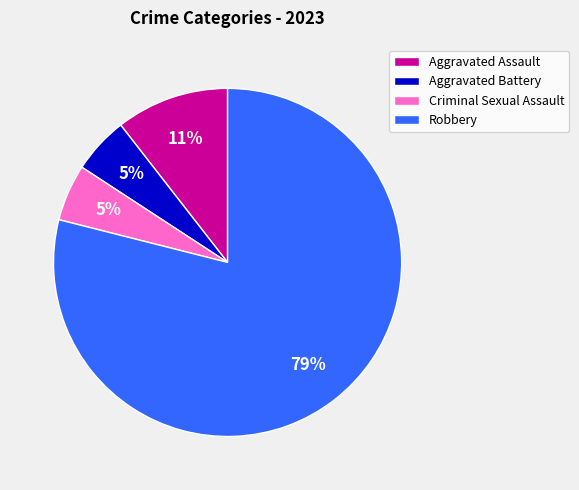

True or false: Robbery accounts for 79% of the total.

True